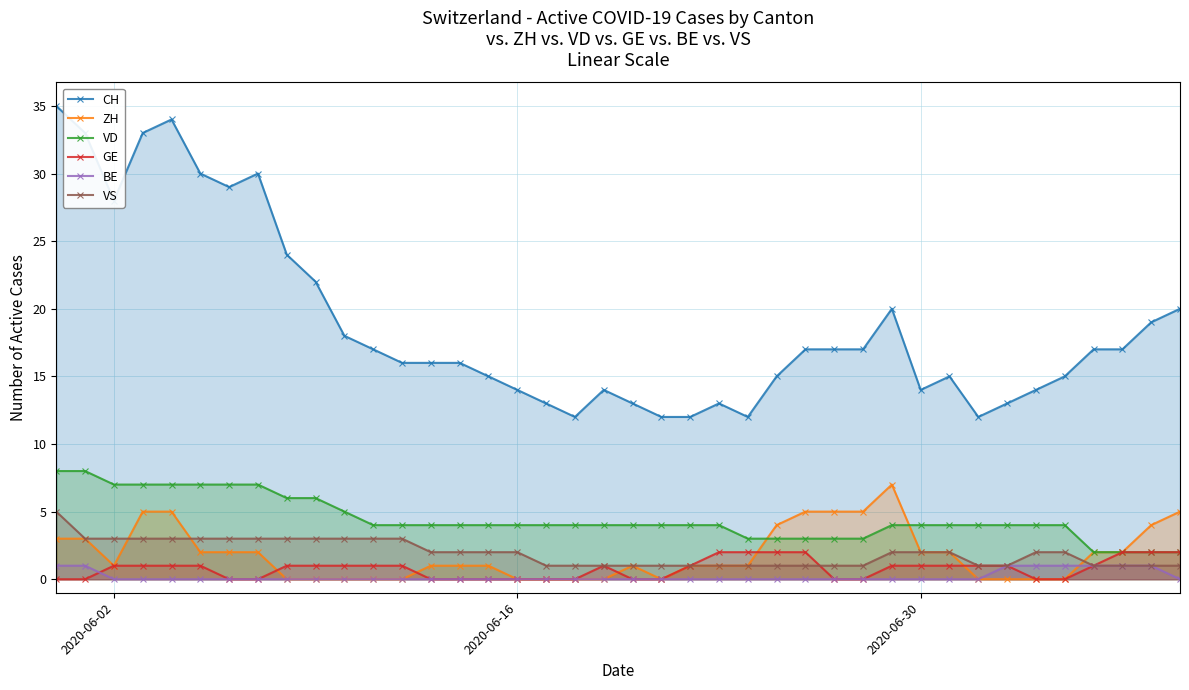

What is the total value across all series at 2020-06-30?

23